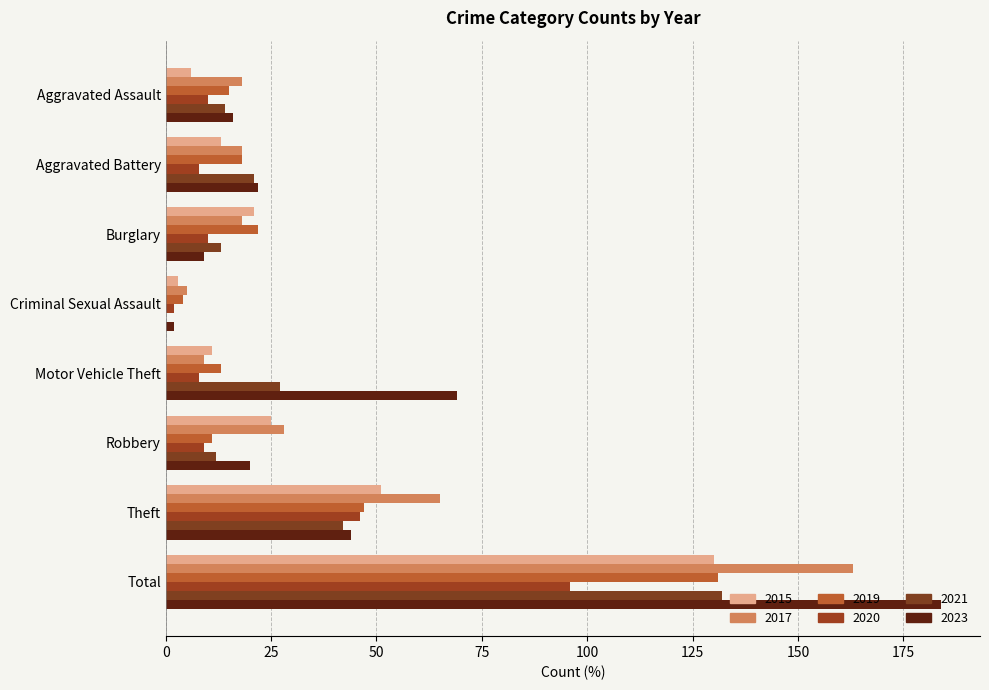

What is the total value across all series at Aggravated Battery?

100